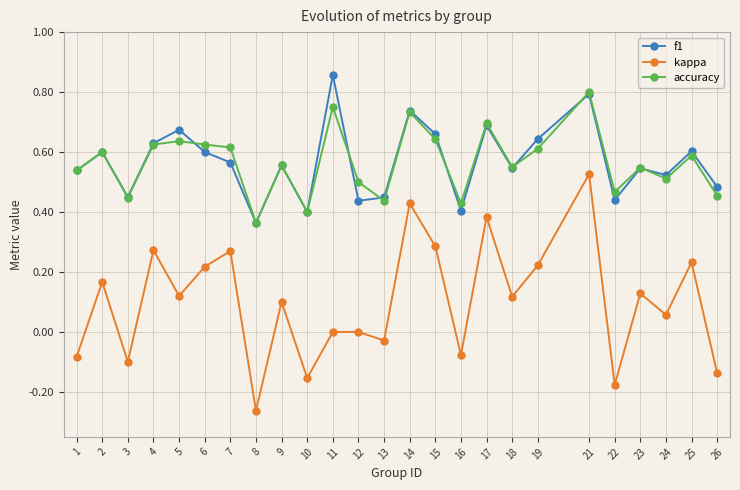

The f1 series shows 0.3 at 2. True or false?

False